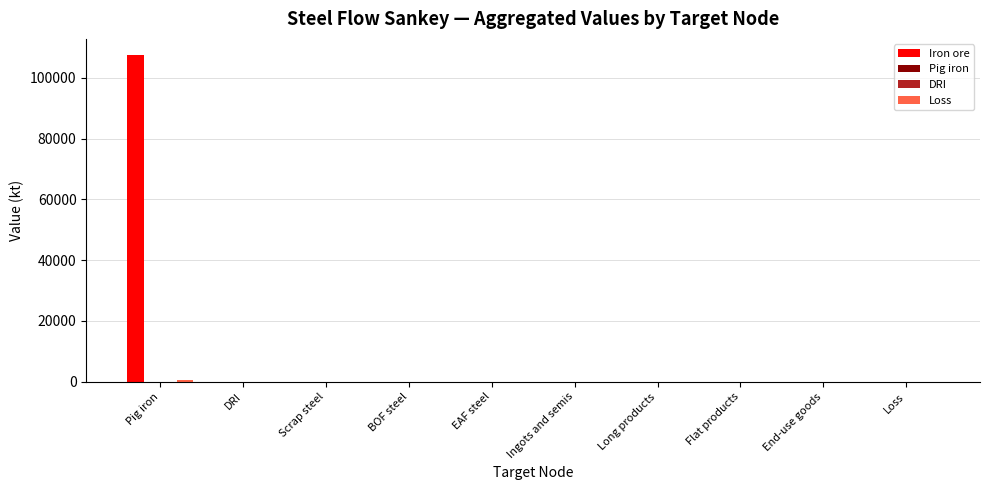

Is it true that Loss equals 0.4 at DRI?

False